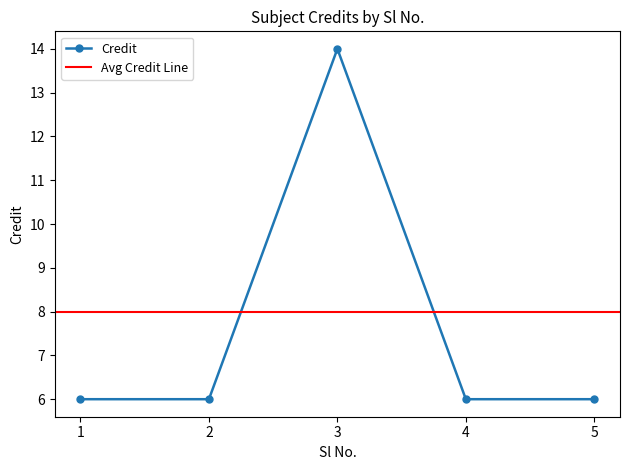

How many categories are shown in the chart?

5